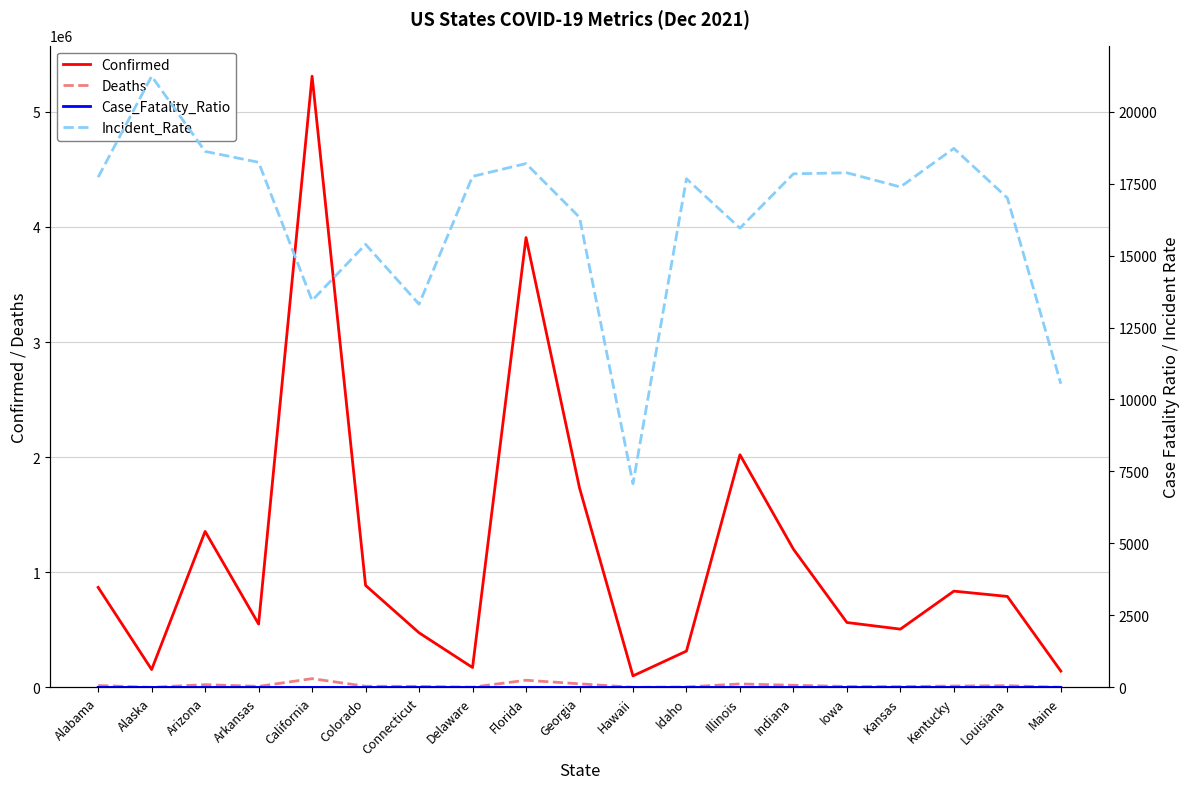

True or false: Case_Fatality_Ratio and Incident_Rate intersect in this chart.

False